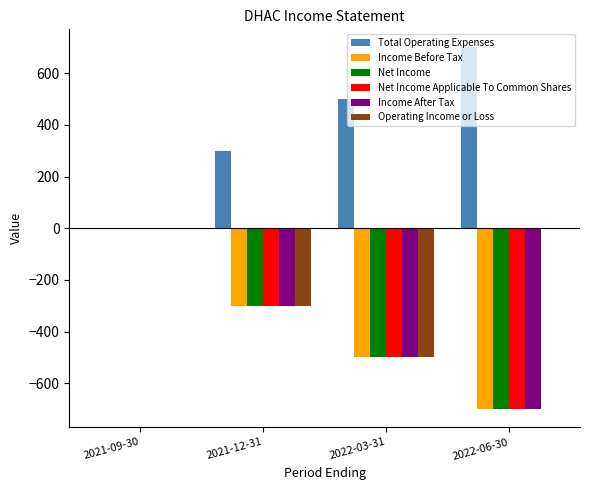

Count the Income Before Tax values in the range -500 to 0.

3